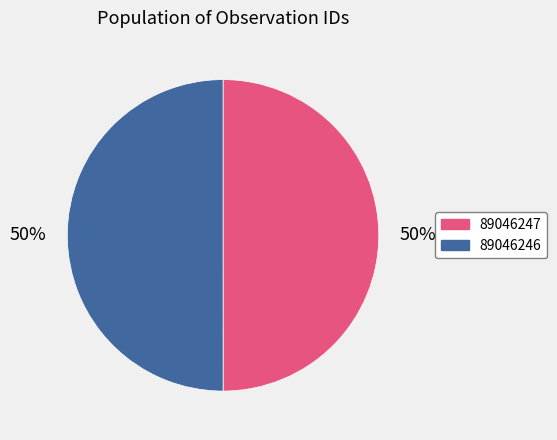

To the nearest percent, what portion does 89046247 represent?

50%